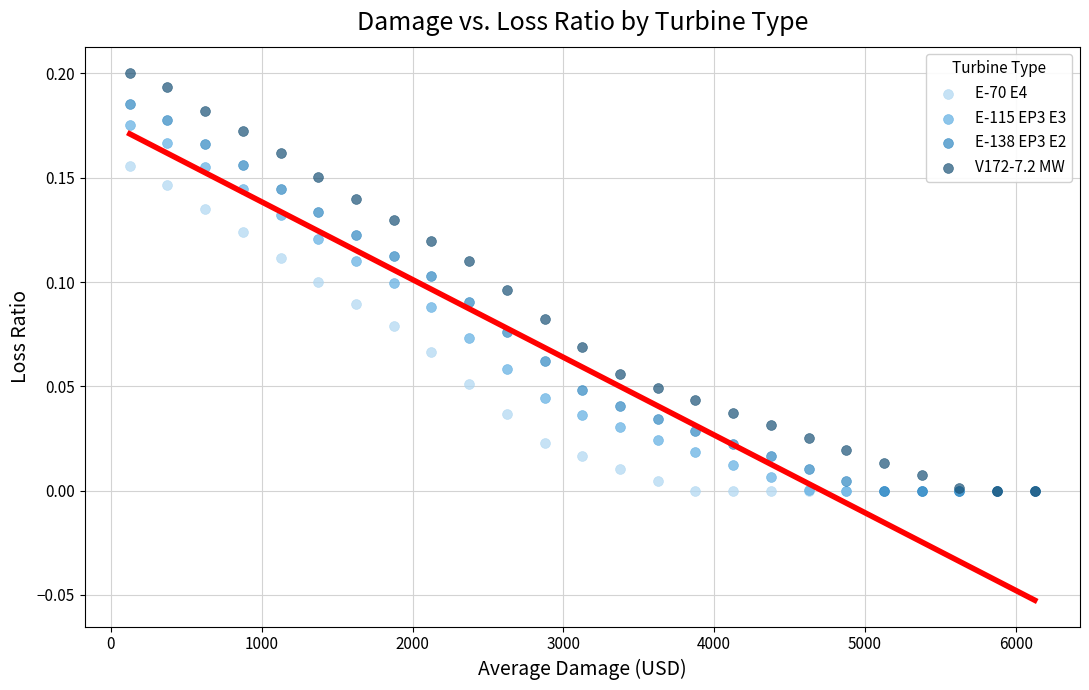

Which series reaches the maximum Y coordinate?

V172-7.2 MW